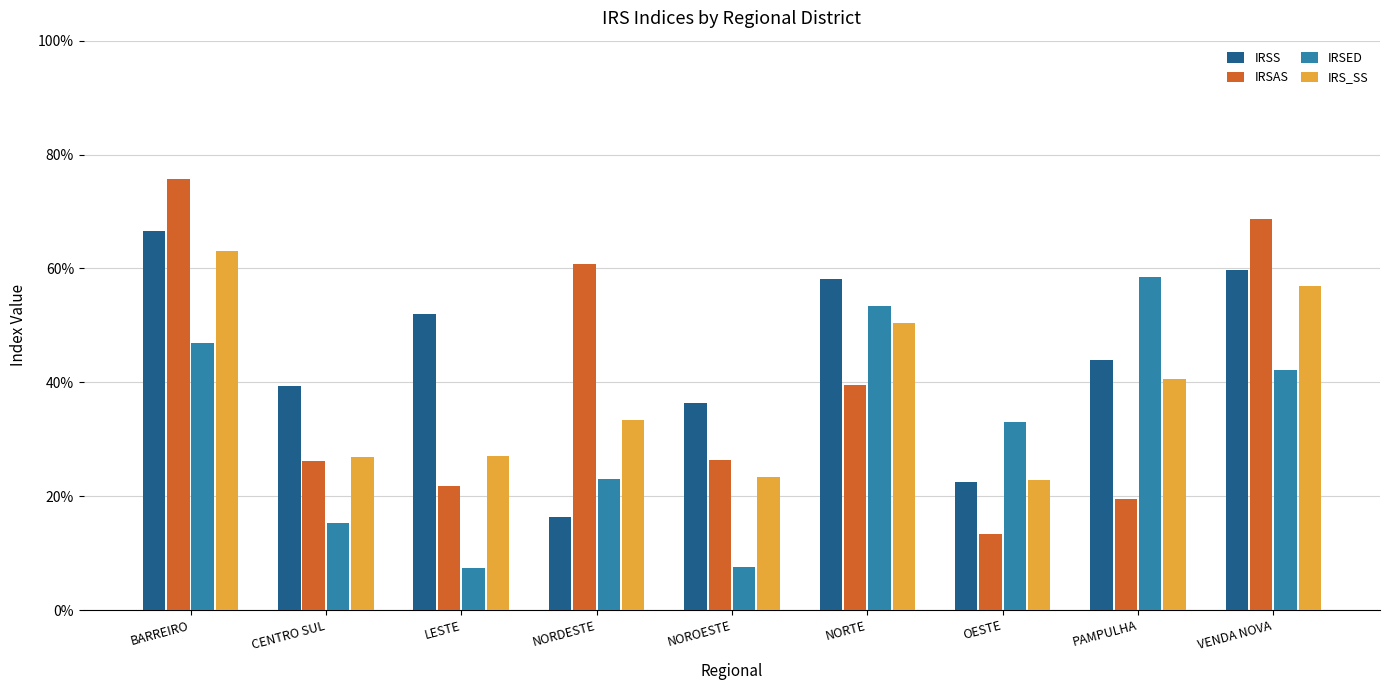

Are the bars horizontal?

No